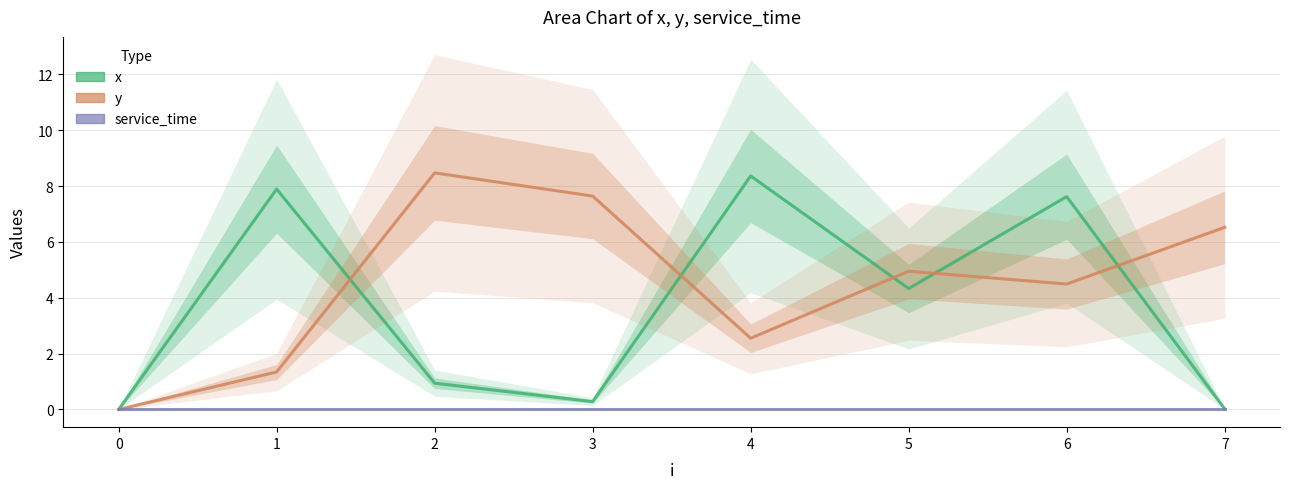

Is this an area chart (filled region under the line)?

No